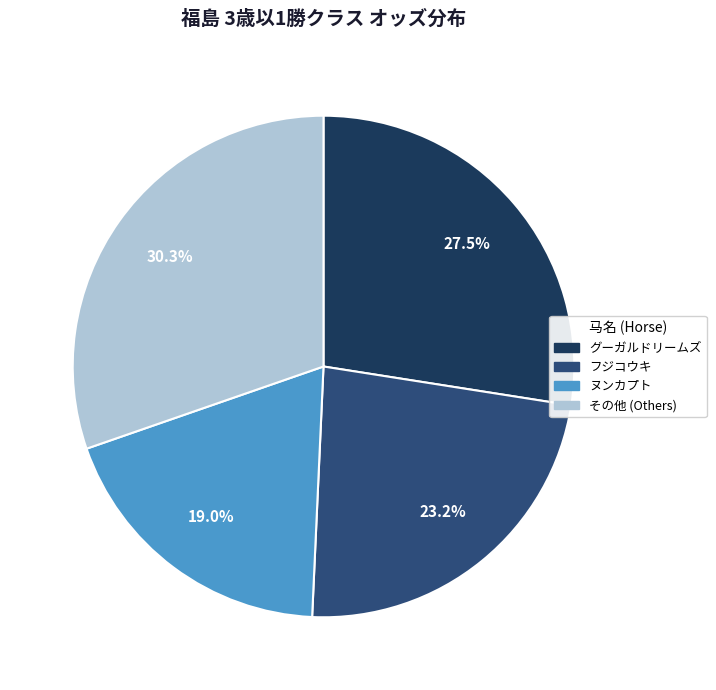

Does any single category account for the majority?

No